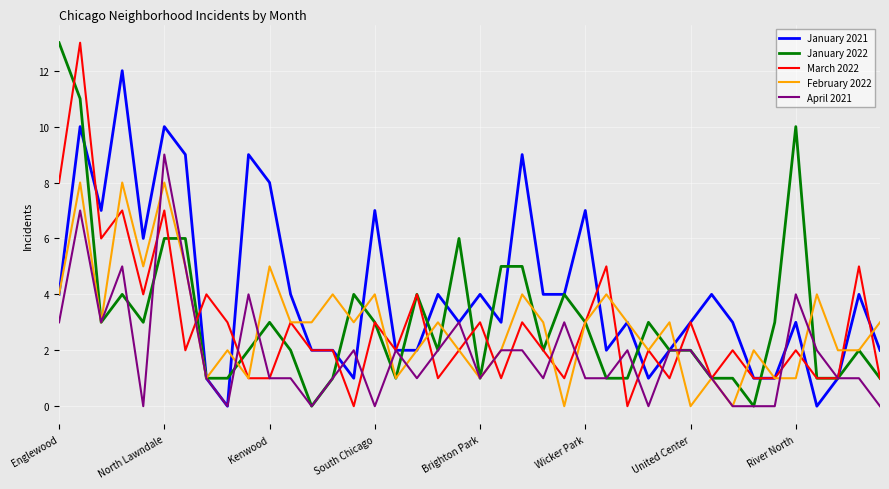

Is this an area chart (filled region under the line)?

No